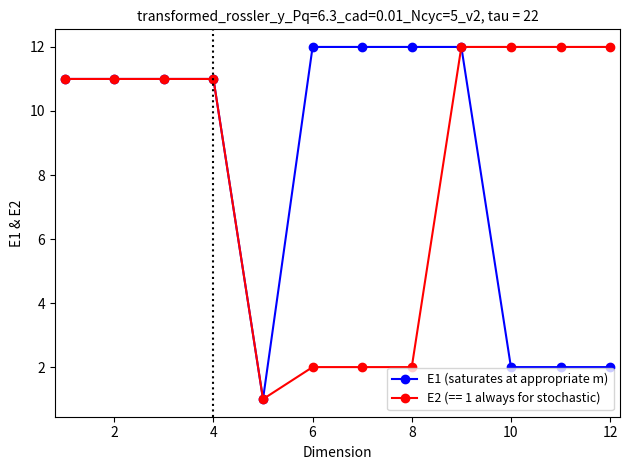

Reading left to right, what are all the values shown in this chart?

E1 (saturates at appropriate m): 11	11	11	11	1	12	12	12	12	2	2	2
E2 (== 1 always for stochastic): 11	11	11	11	1	2	2	2	12	12	12	12